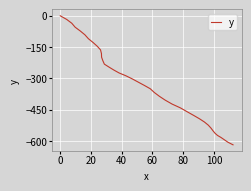

How many values are below -318?

21